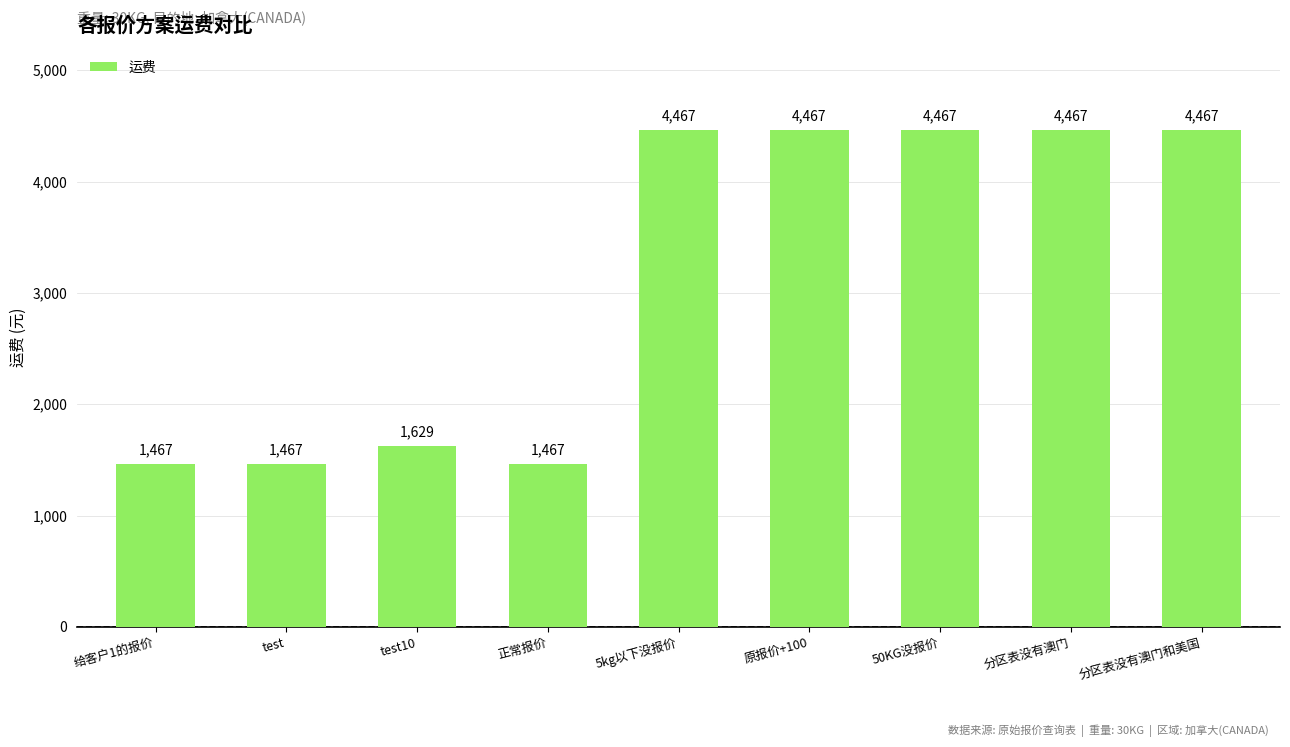

What is the label of the 8th bar from the left?

分区表没有澳门